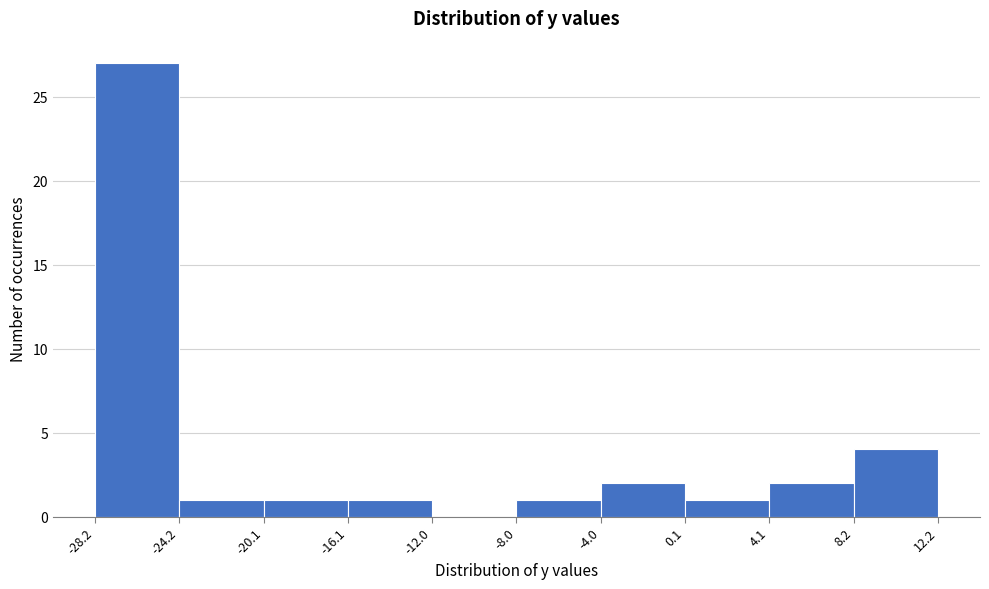

Reading left to right, list every bar in this chart as the range it spans on the x-axis followed by its height. The values are not printed on the chart, so give them approximately, as read against the axis.

-28.2 to -24.2: 27
-24.2 to -20.1: 1
-20.1 to -16.1: 1
-16.1 to -12.0: 1
-12.0 to -8.0: 0
-8.0 to -4.0: 1
-4.0 to 0.1: 2
0.1 to 4.1: 1
4.1 to 8.2: 2
8.2 to 12.2: 4